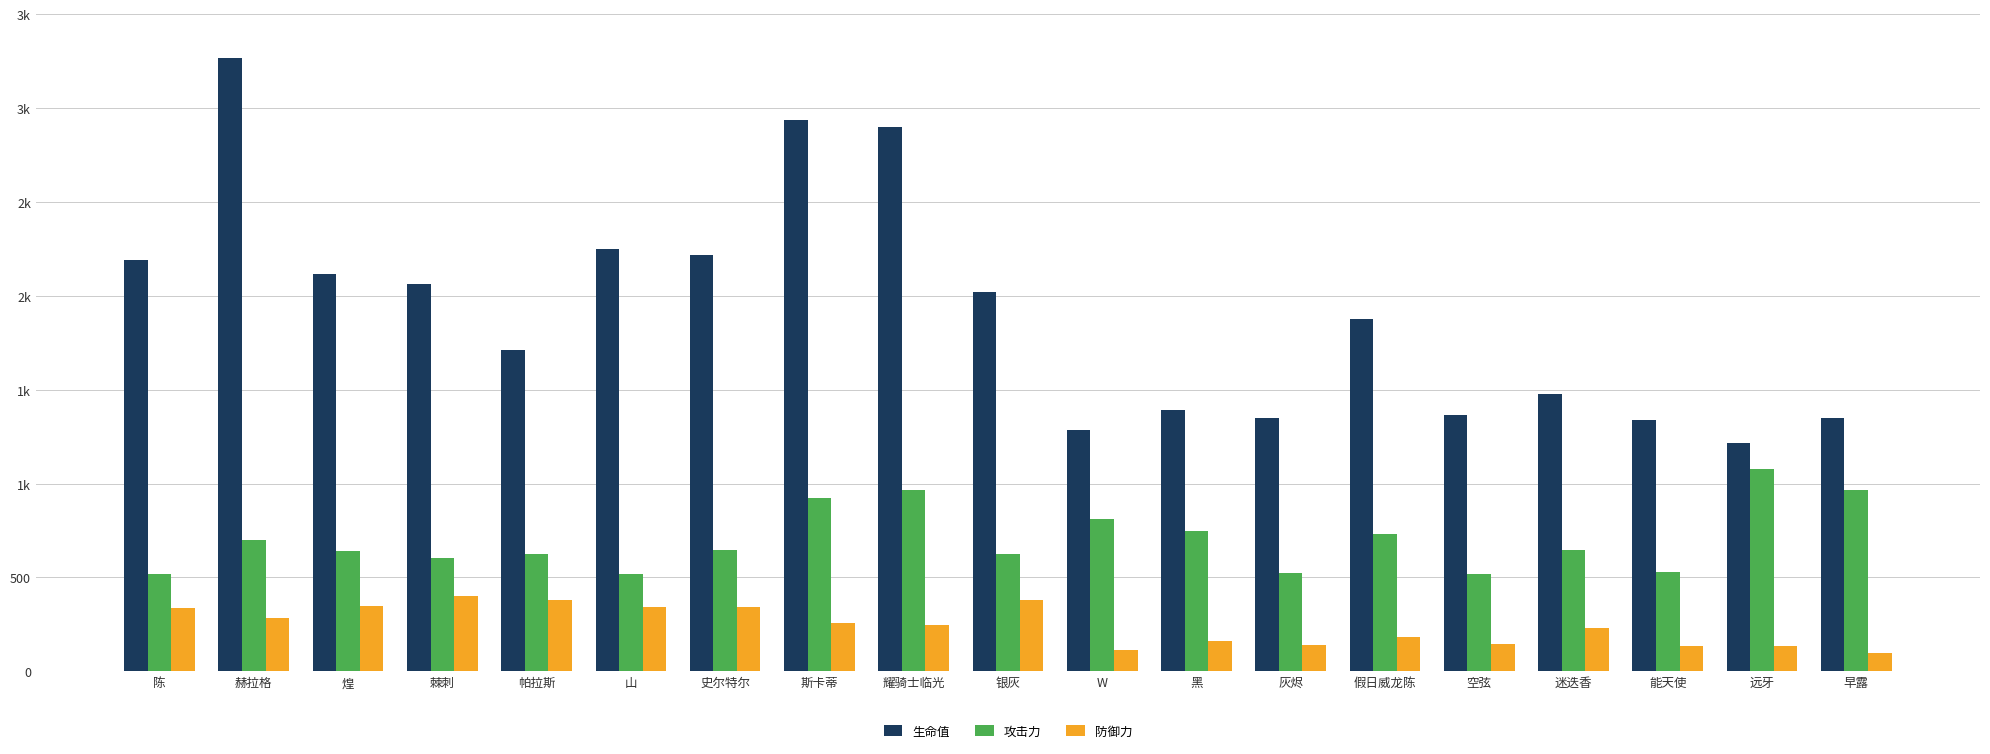

Are the bars horizontal?

No